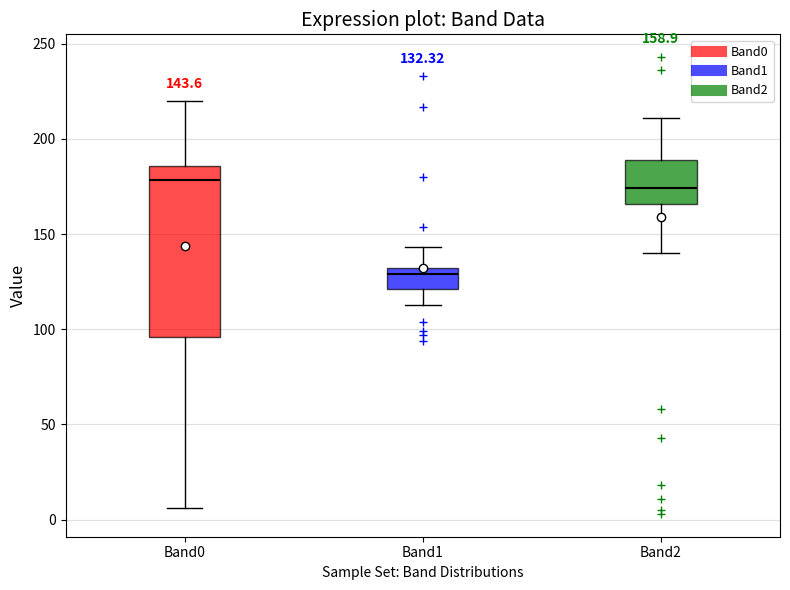

Which box is the tallest, from its lower edge to its upper edge?

Band0